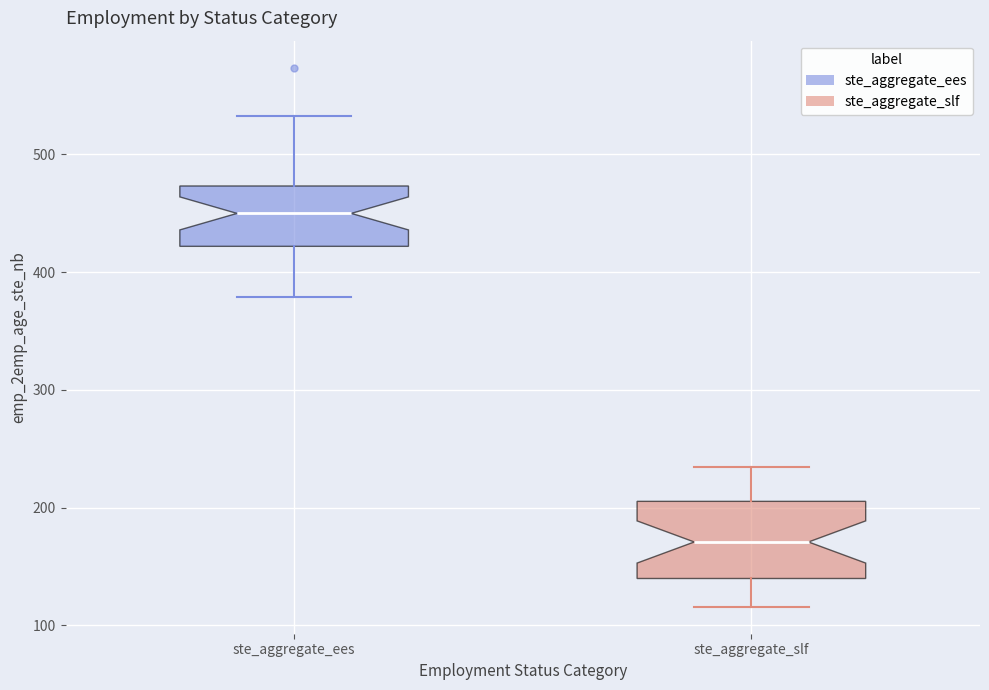

Reading left to right, transcribe this box plot: for each box, give where its median line is, the range the box spans, and where its two whiskers end, as read against the y-axis. The values are not printed on the chart, so give them approximately, as read against the axis.

ste_aggregate_ees: median 450, box 420 to 470, whiskers 380 to 530
ste_aggregate_slf: median 170, box 140 to 210, whiskers 120 to 230